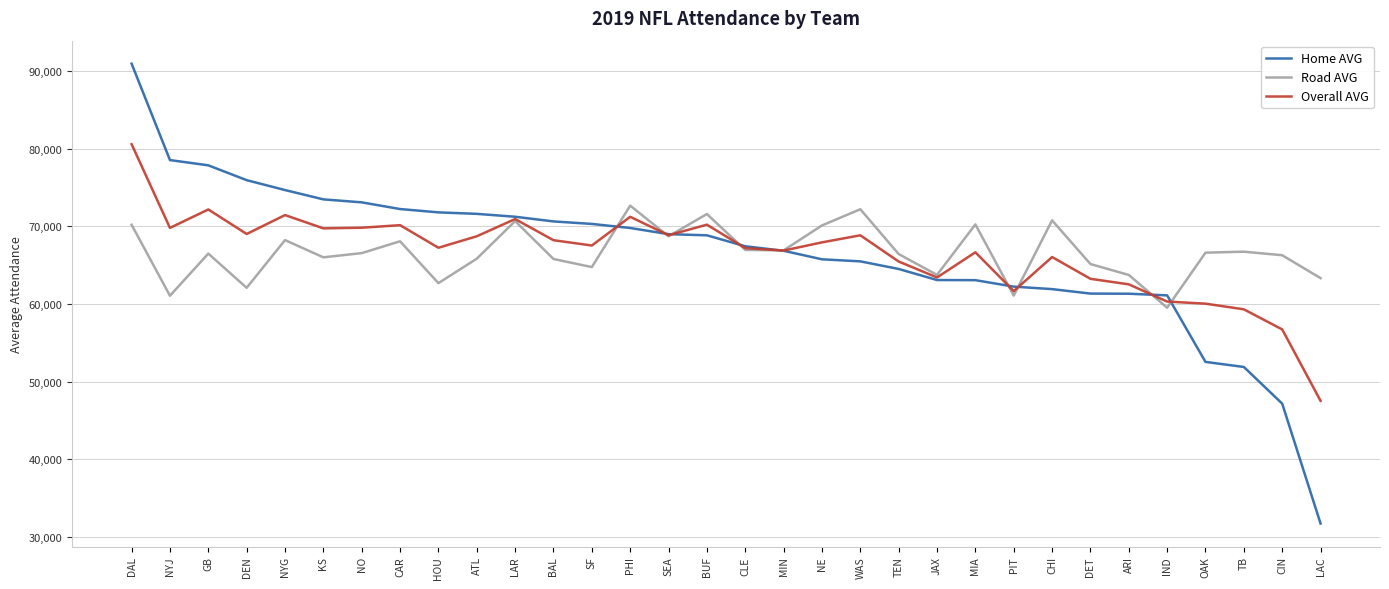

Which label corresponds to the largest value in the chart?

DAL